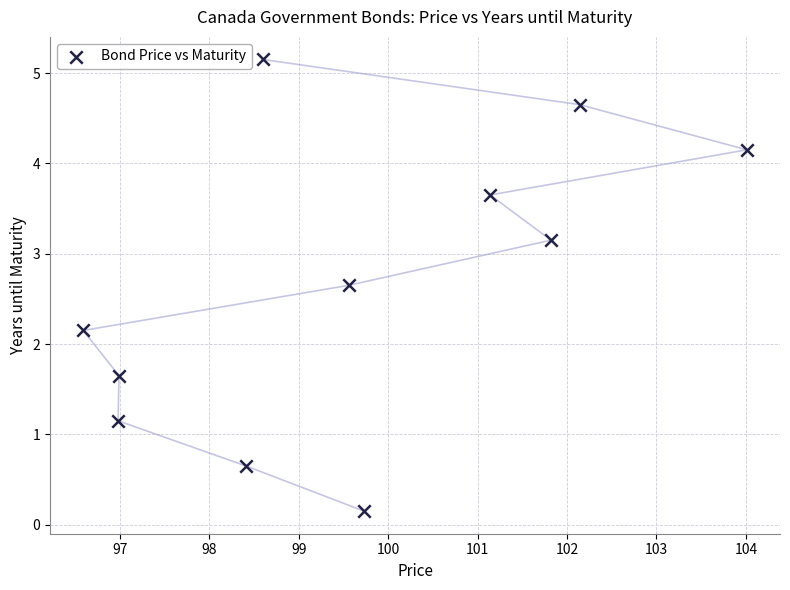

What is the average X value?

99.6